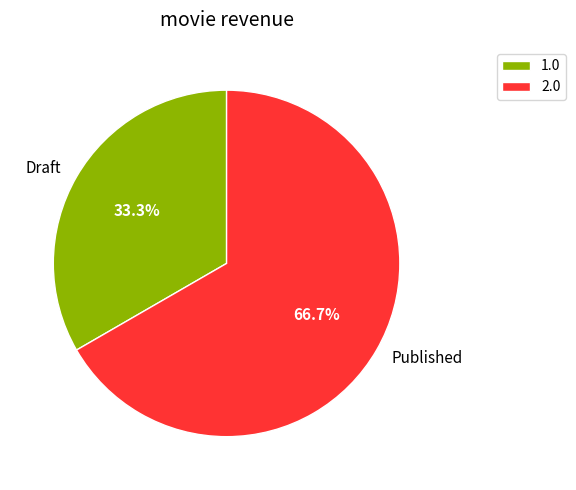

What percentage is the Draft slice, to the nearest percent?

33%